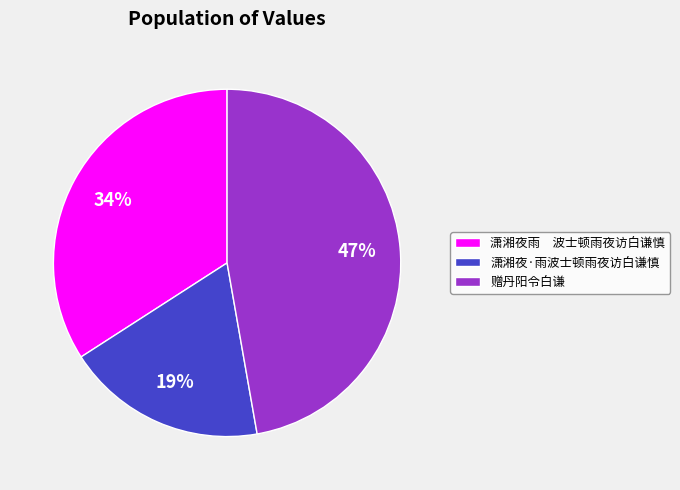

Which category has the biggest portion of the pie?

赠丹阳令白谦